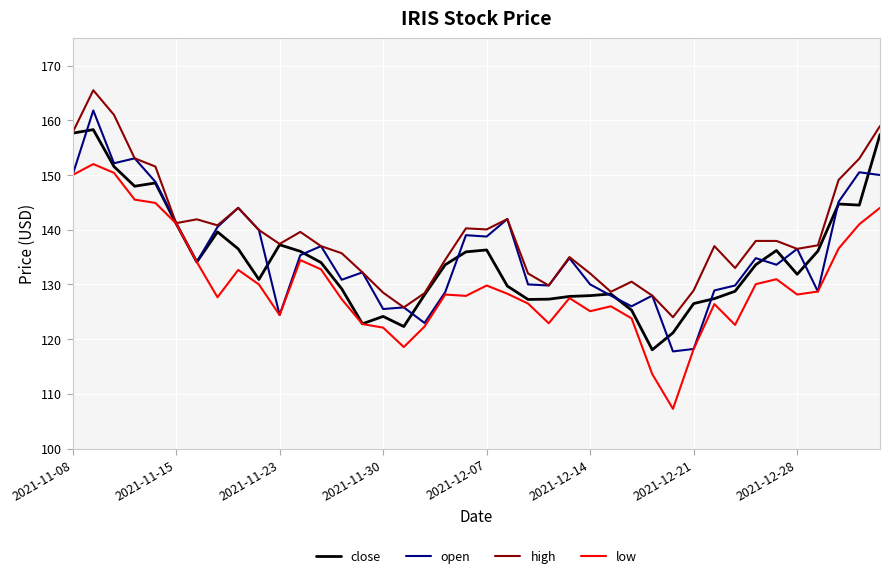

What is the highest value of the low series?

152.0